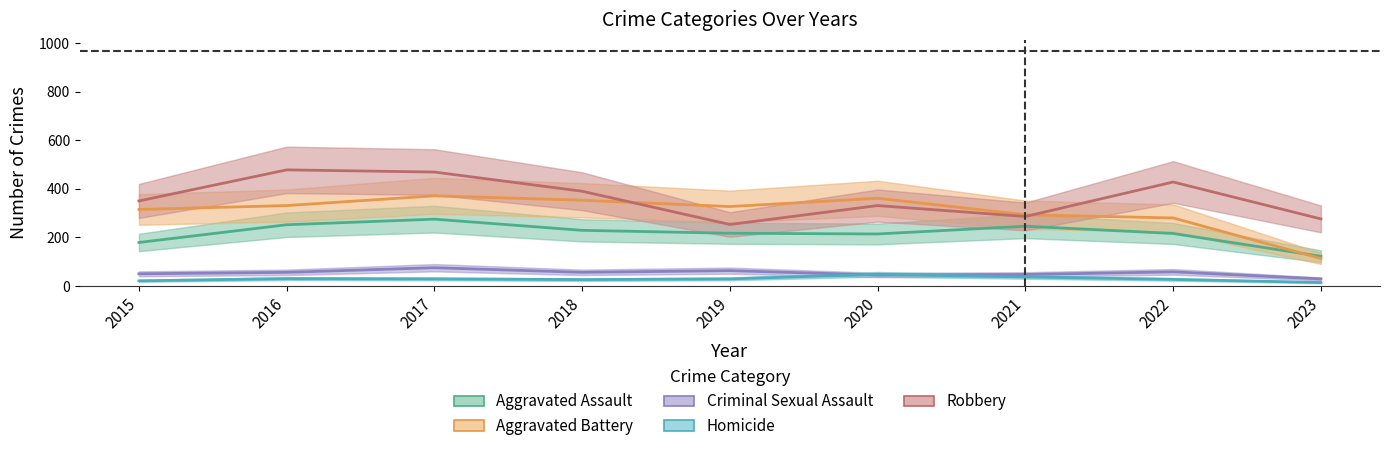

Which label corresponds to the smallest value in the chart?

2023